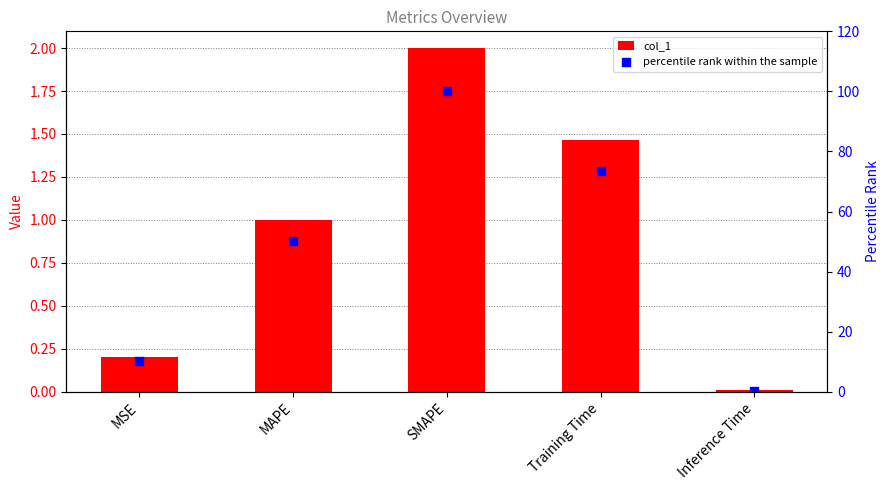

Which series reaches the maximum Y coordinate?

percentile rank within the sample